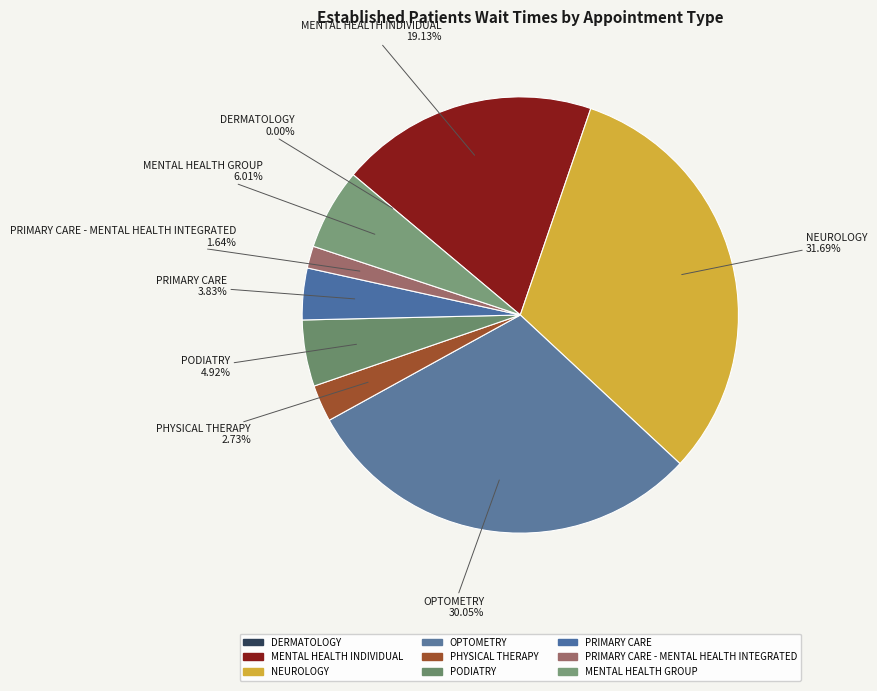

Does any single category account for the majority?

No